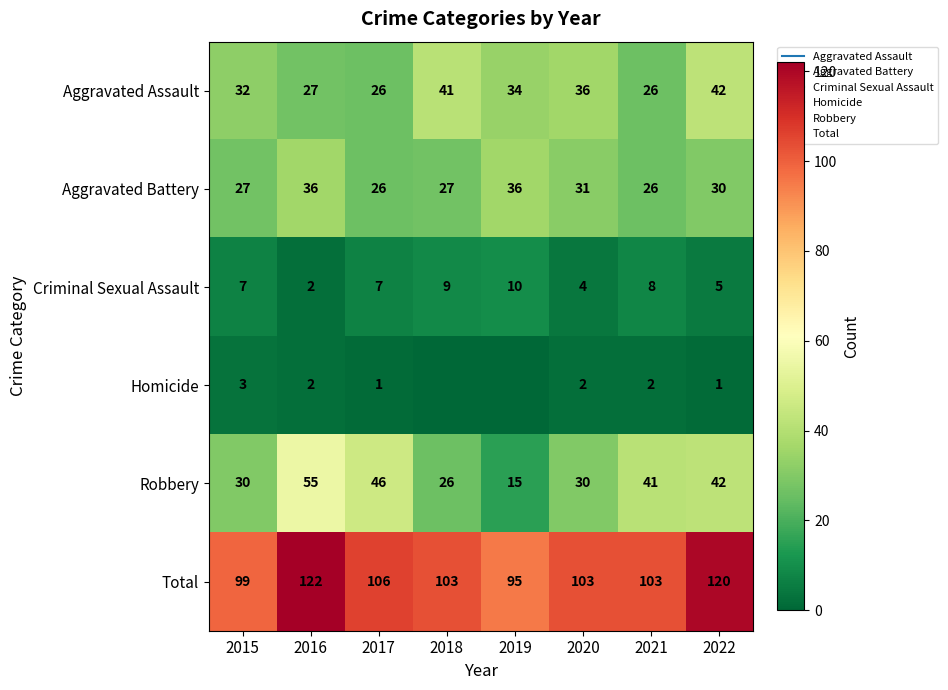

What value does the Aggravated Assault series have at 2017?

26